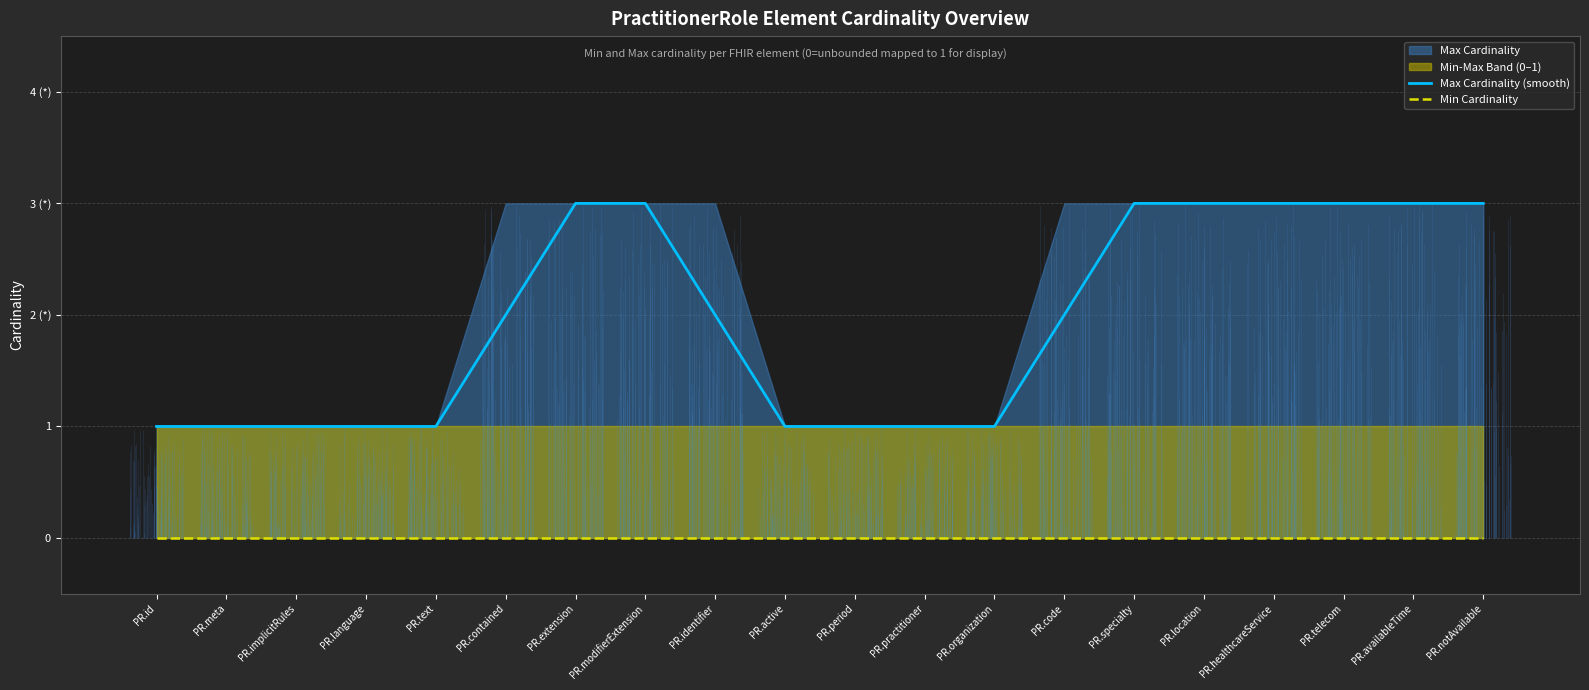

What is the total value across all series at PR.modifierExtension?

3